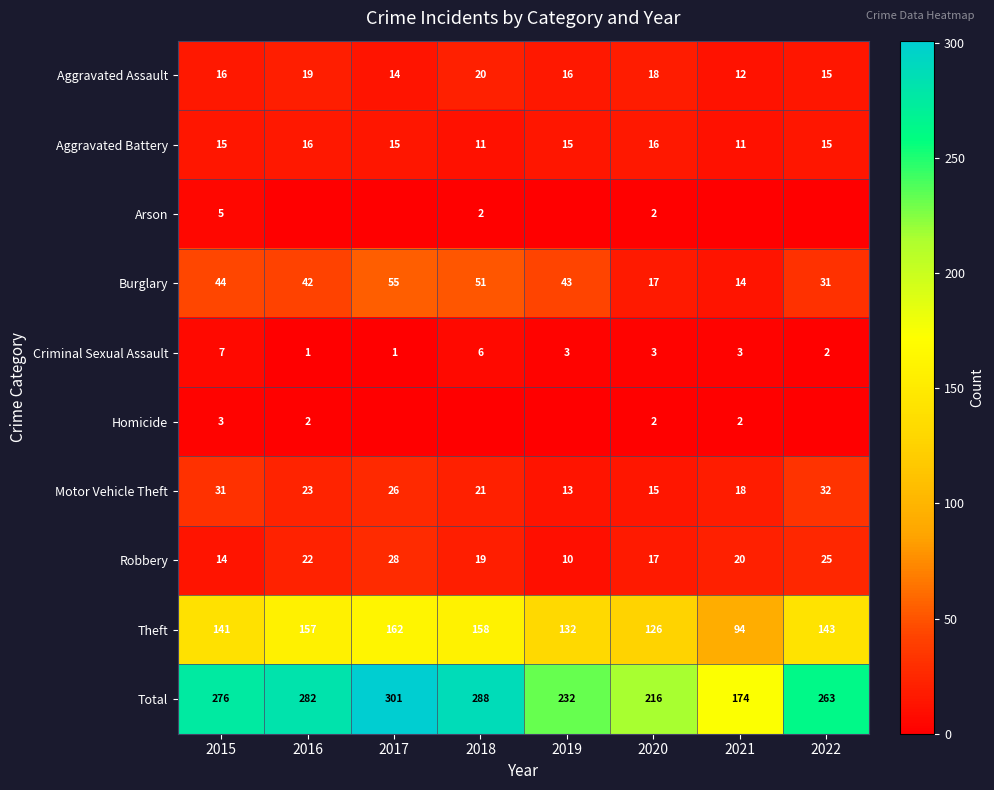

Which category has the highest value across all series?

2017